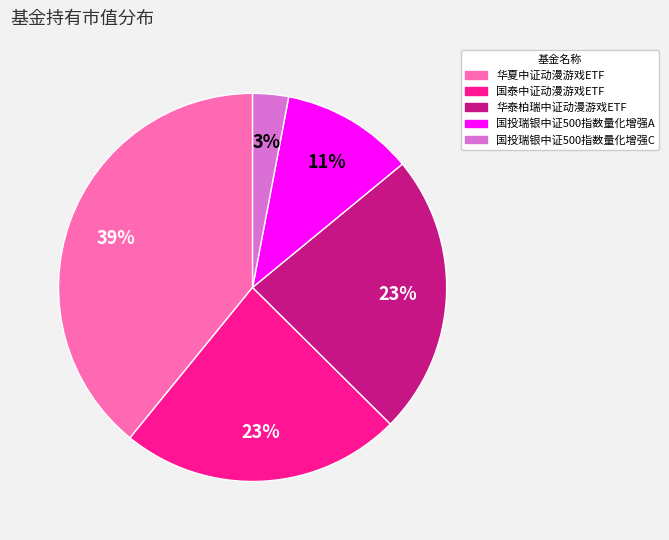

Does any single category account for the majority?

No